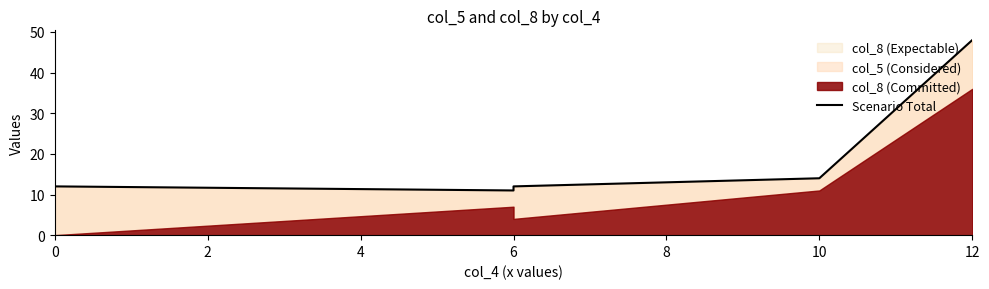

What is the difference between the second highest and second lowest values?

2